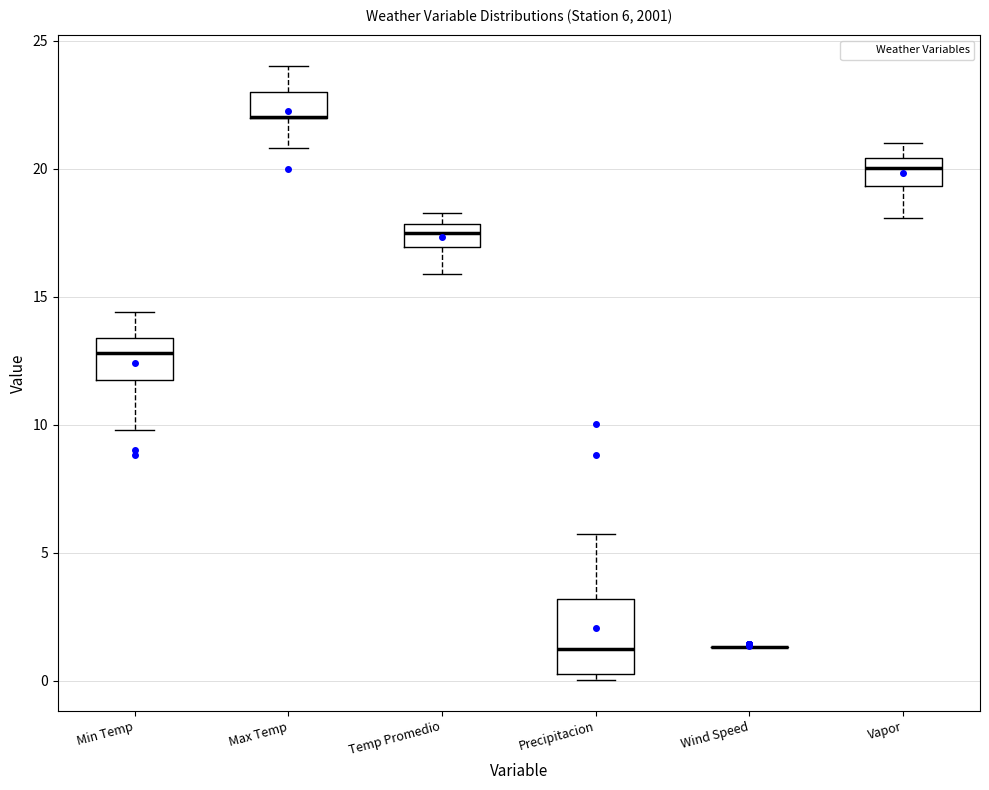

Which box is the tallest, from its lower edge to its upper edge?

Precipitacion